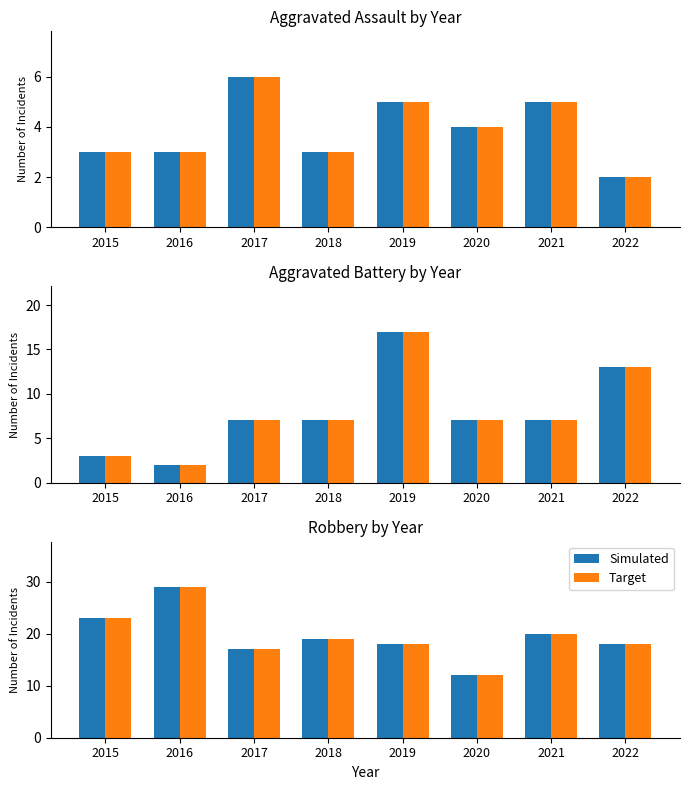

At which label does Target reach its peak?

2016